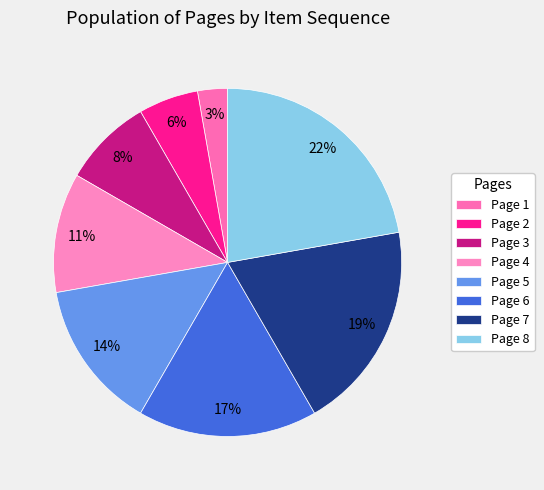

To the nearest percent, what portion does Page 8 represent?

22%